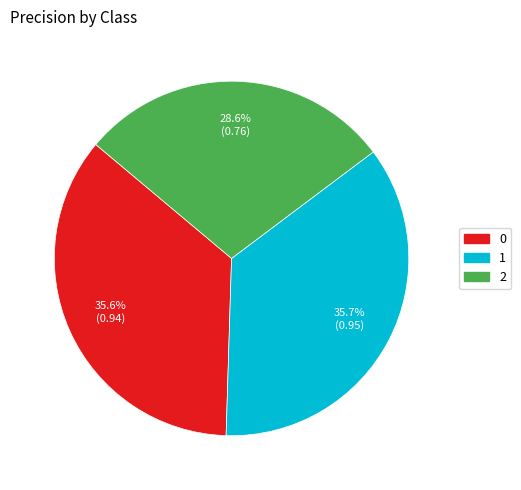

Combined, do 2 and 0 account for over 50%?

Yes